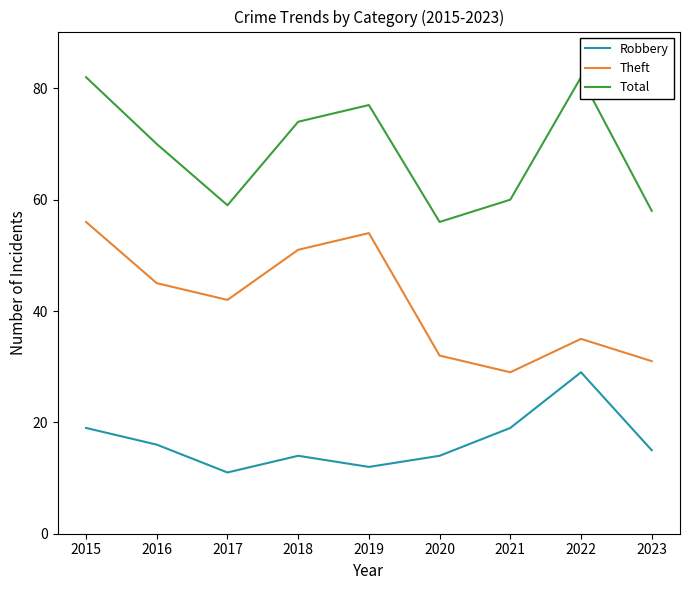

Reading right to left, transcribe all the data shown in this chart.

Robbery: 15	29	19	14	12	14	11	16	19
Theft: 31	35	29	32	54	51	42	45	56
Total: 58	82	60	56	77	74	59	70	82